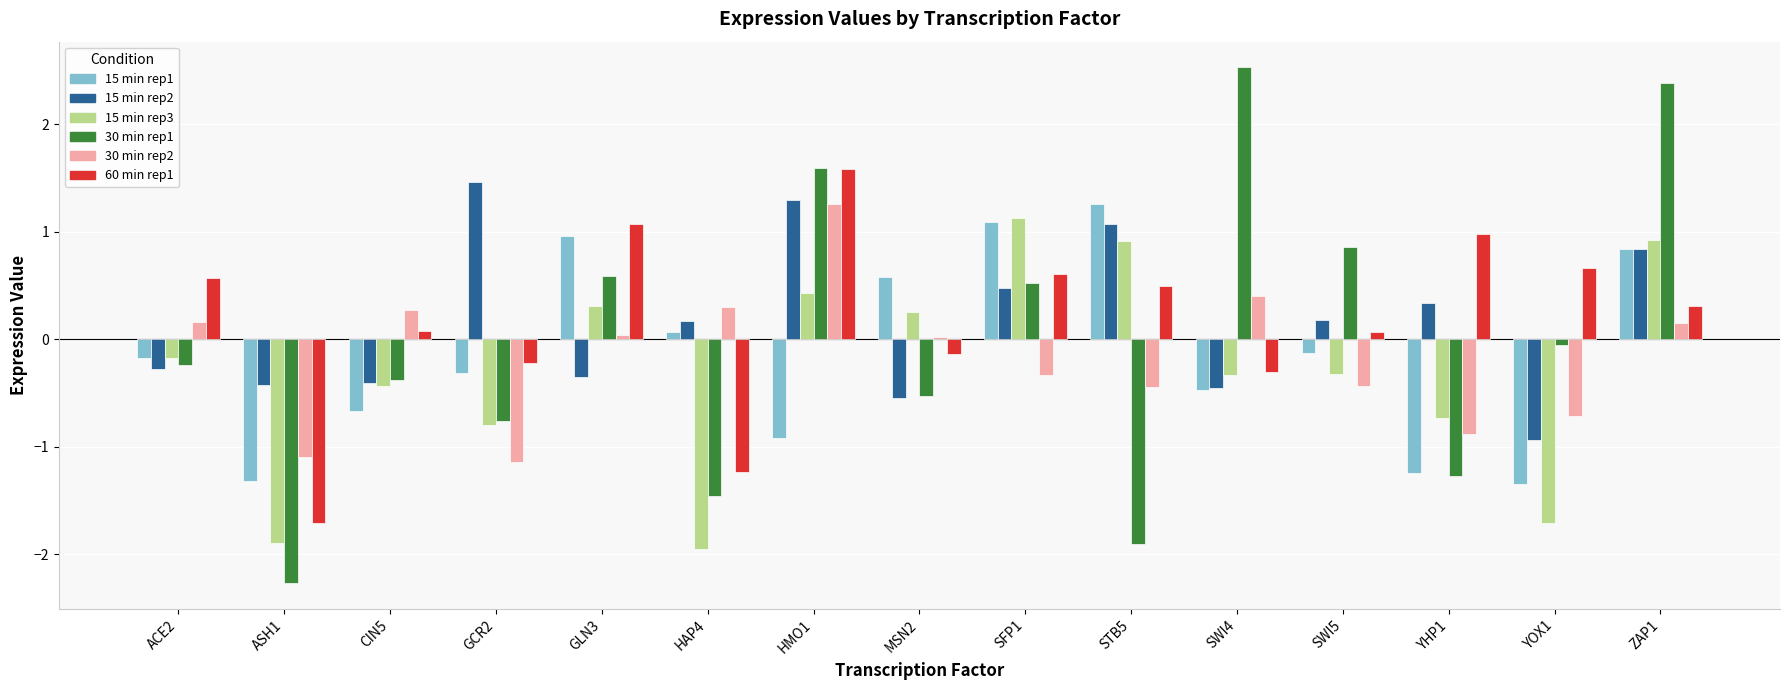

What is the difference between the highest and lowest values at ZAP1?

2.2